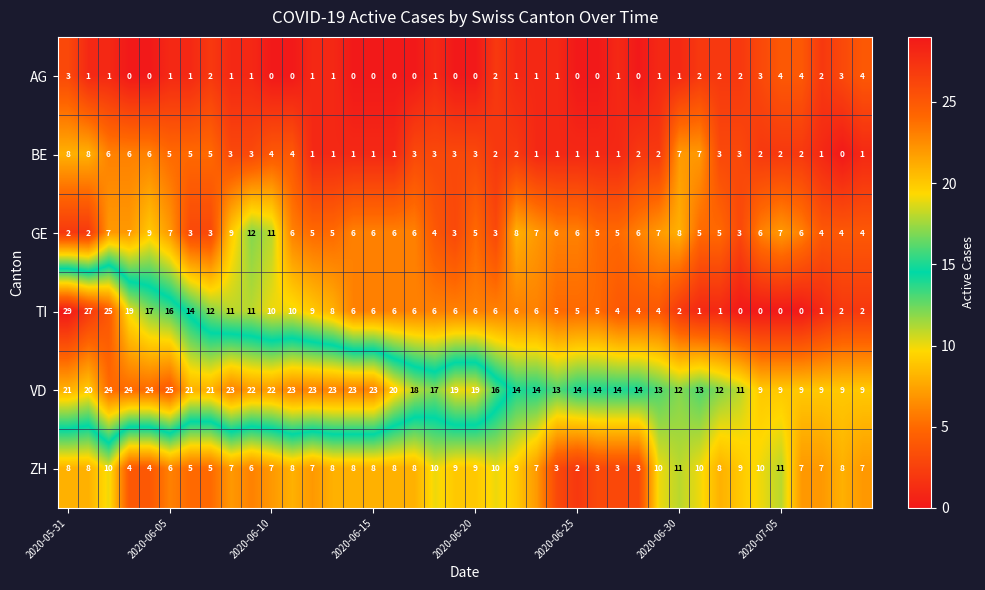

What is the highest value of the BE series?

8